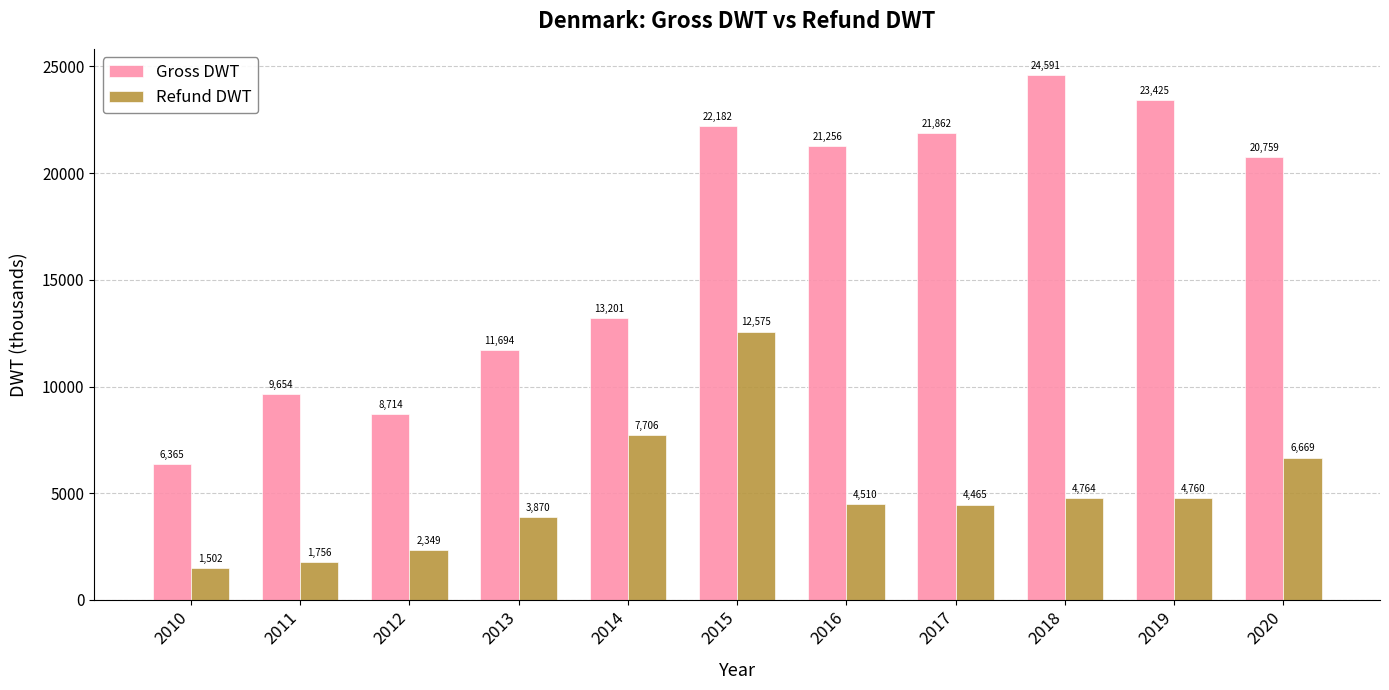

List the series in order of their overall mean, highest first.

Gross DWT, Refund DWT